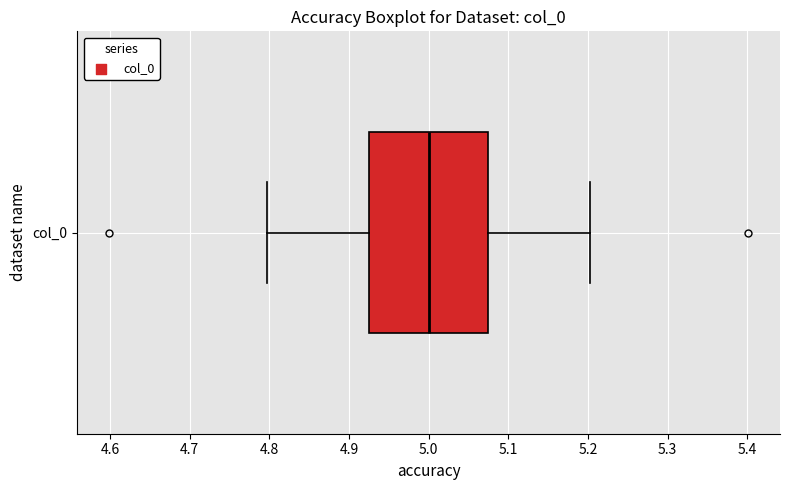

Transcribe this box plot: give where the median line is, the range the box spans, and where the two whiskers end, as read against the x-axis. The values are not printed on the chart, so give them approximately, as read against the axis.

median 5.00, box 4.93 to 5.07, whiskers 4.80 to 5.20